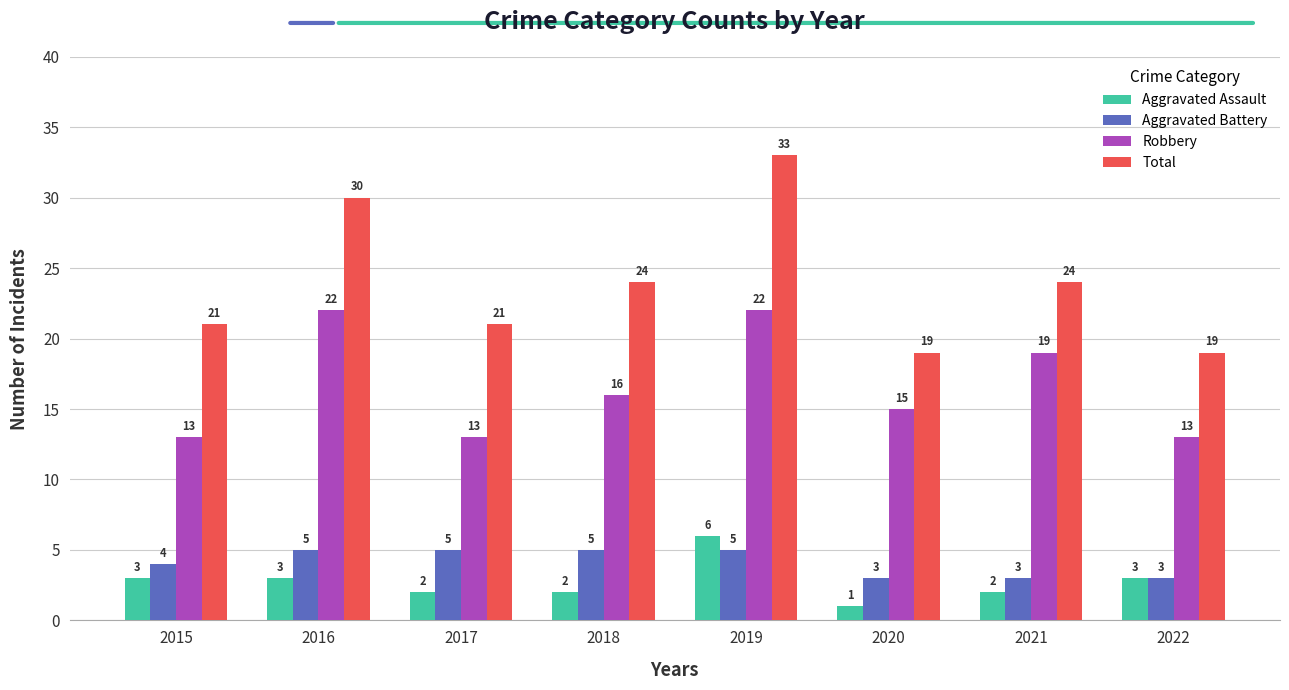

How many bars are there in total?

32